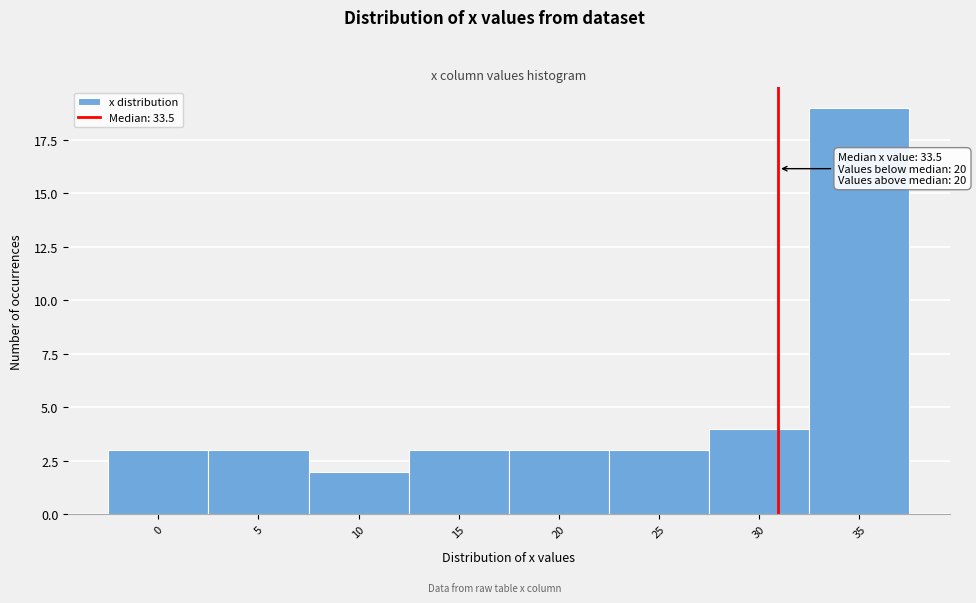

Reading left to right, transcribe all the data shown in this chart.

3	3	2	3	3	3	4	19